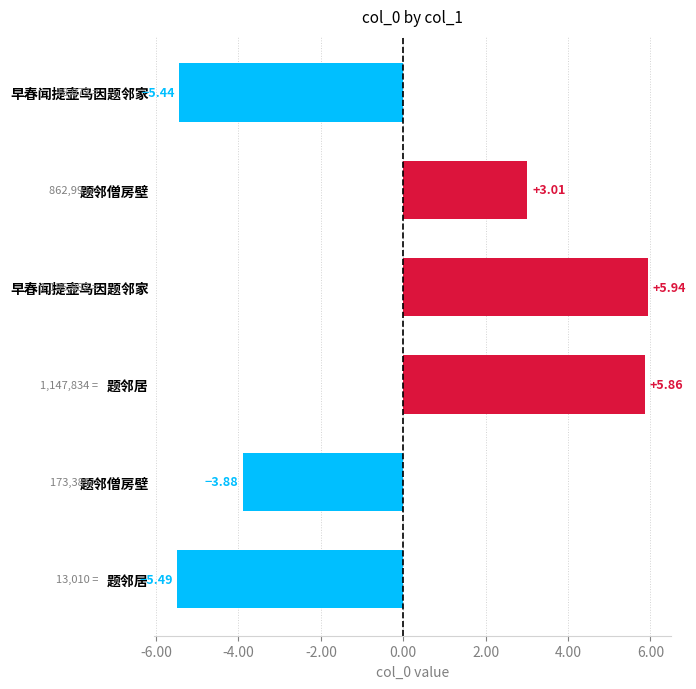

Does the chart contain any negative values?

Yes